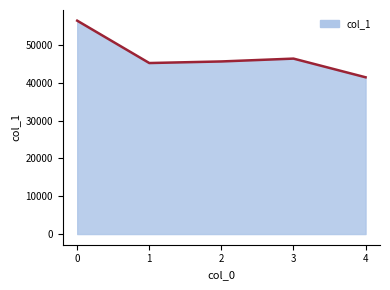

How many categories are shown in the chart?

5